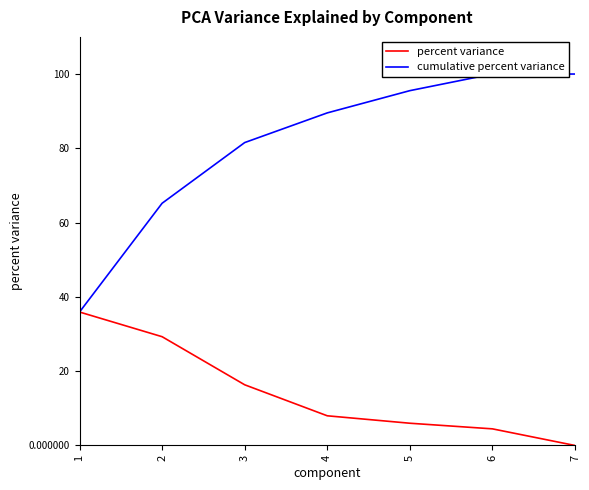

Is the value of percent variance at 5 greater than the value of cumulative percent variance at 4?

No